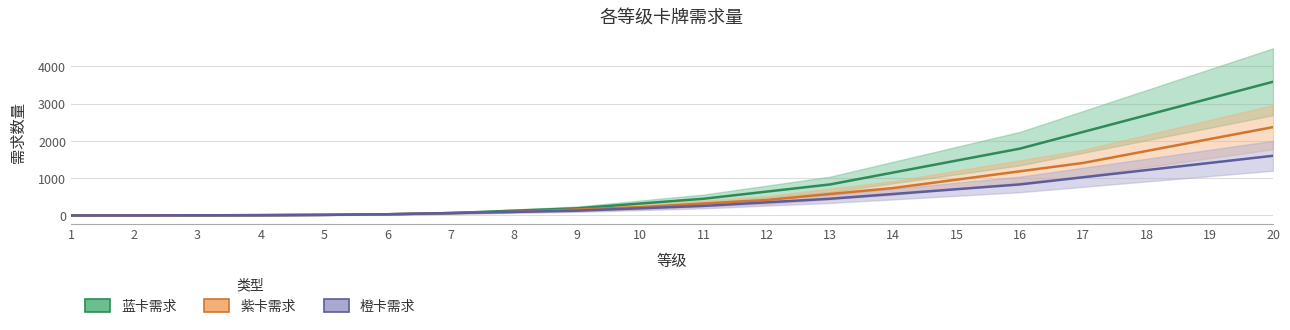

What is the sum of the 紫卡需求 values at 11 and 14?

1056